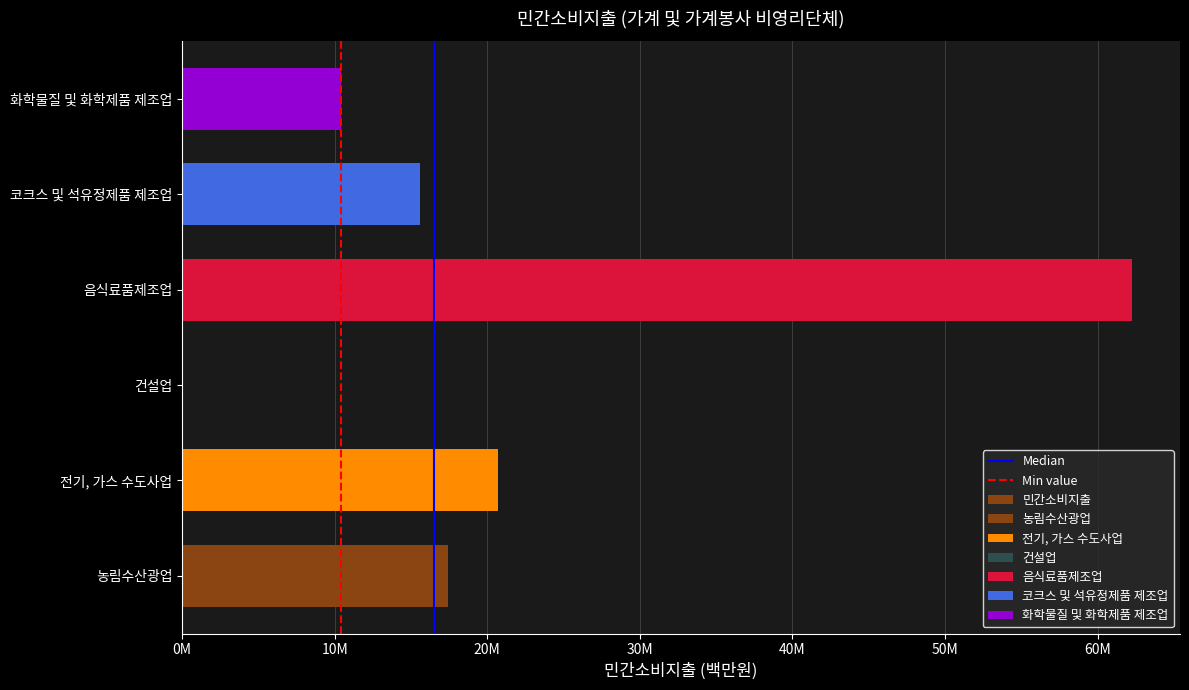

Count the number of values greater than 17456989.

2